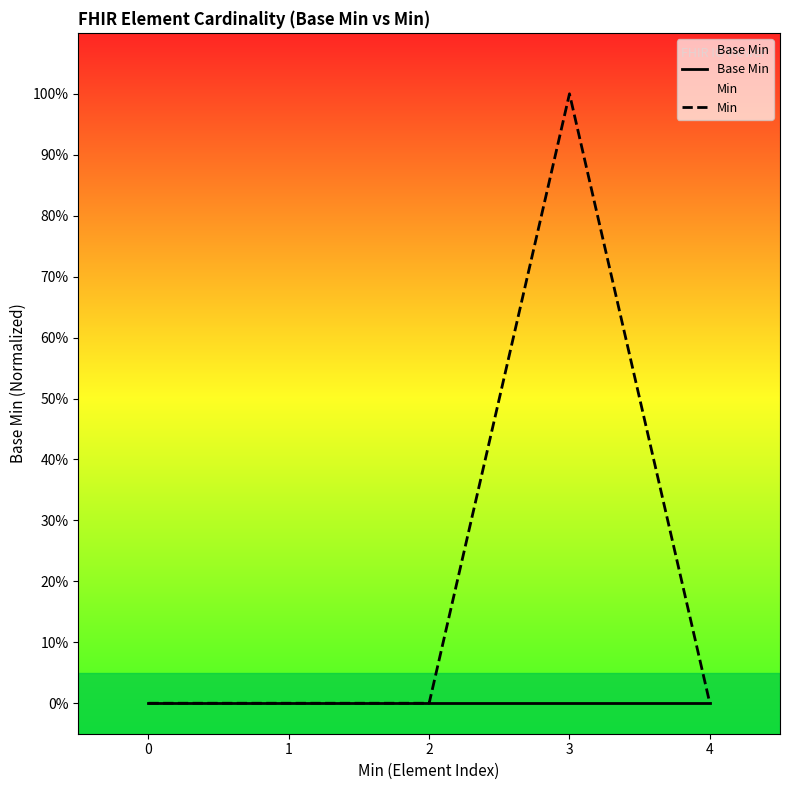

How many data points in Min are above 0?

1